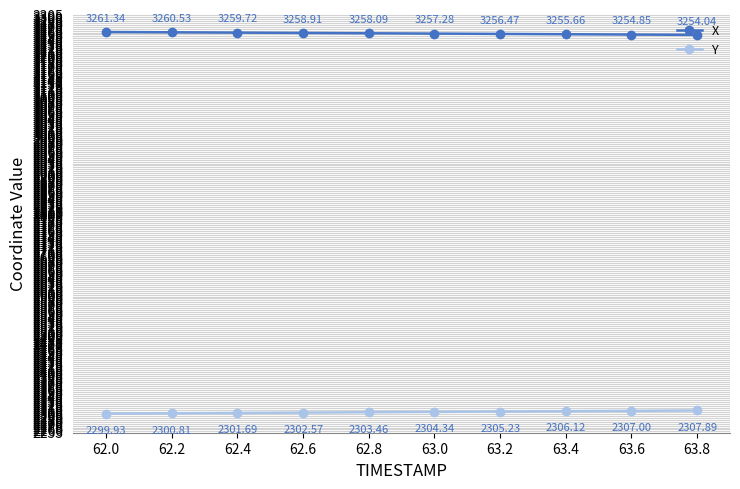

Is it true that Y equals 876.2 at 62.0?

False